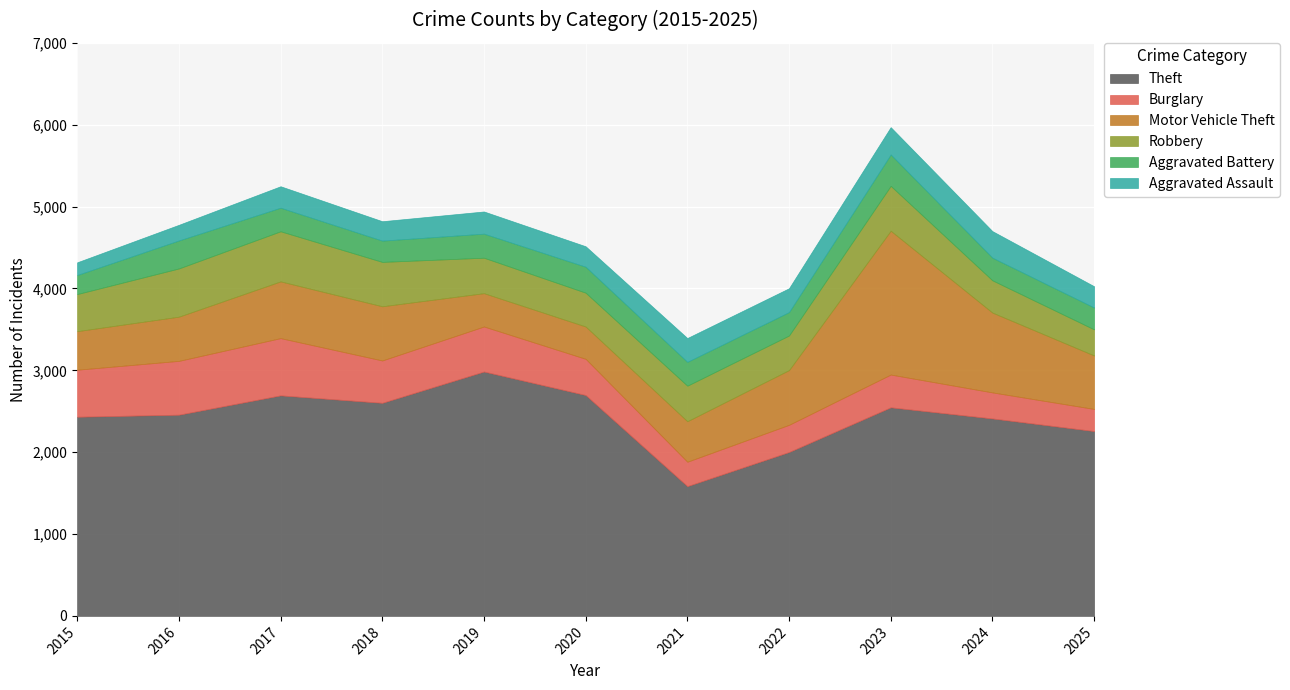

Where is the first local minimum for Aggravated Assault?

2018